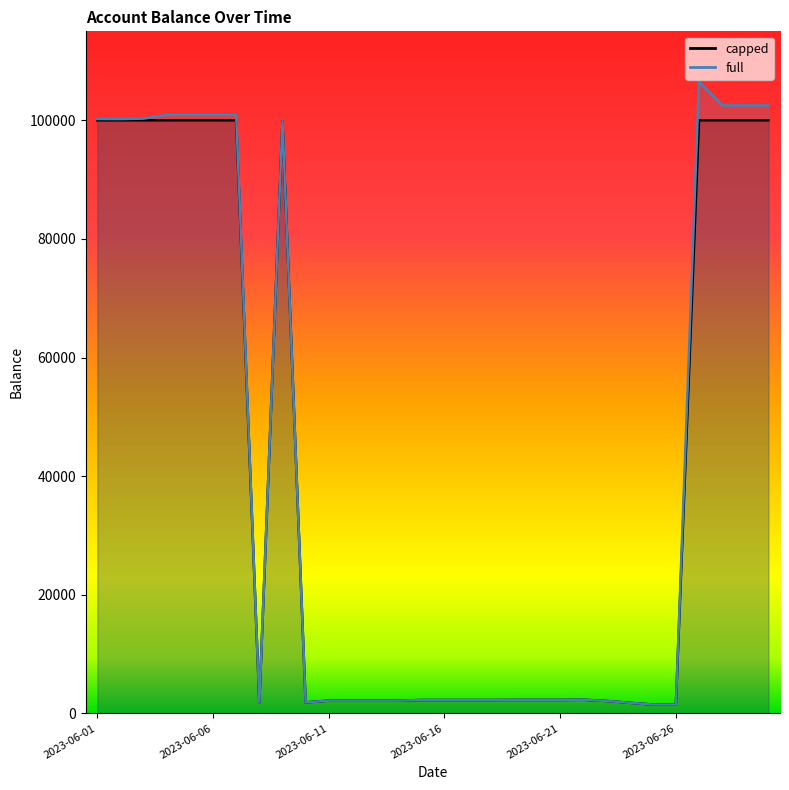

Read the full value at 2023-06-09.

99852.2